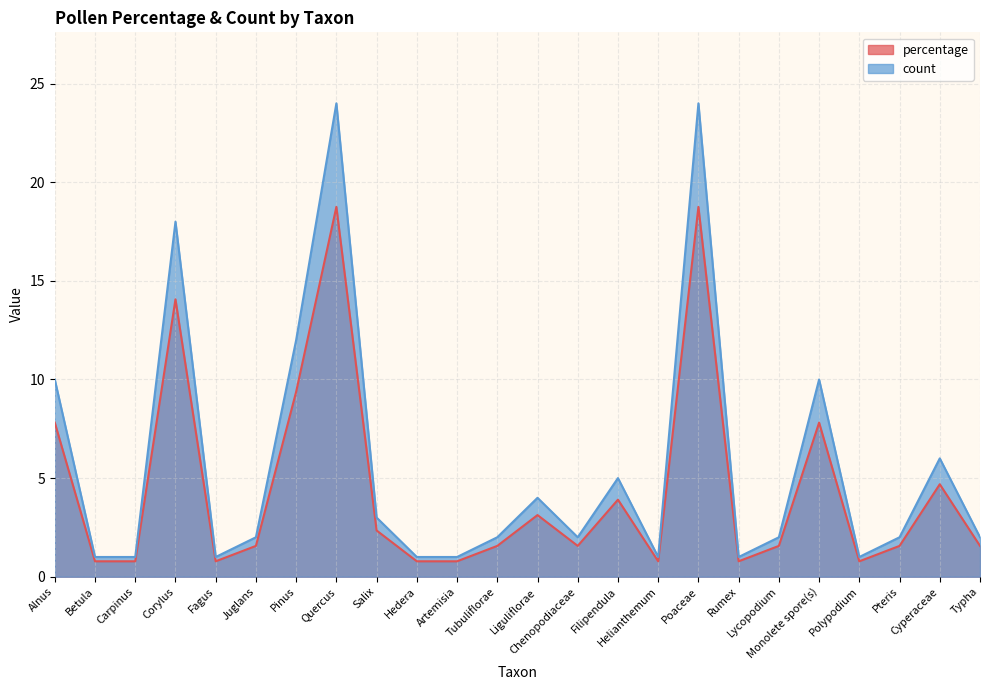

Where is the first local maximum for percentage?

Corylus